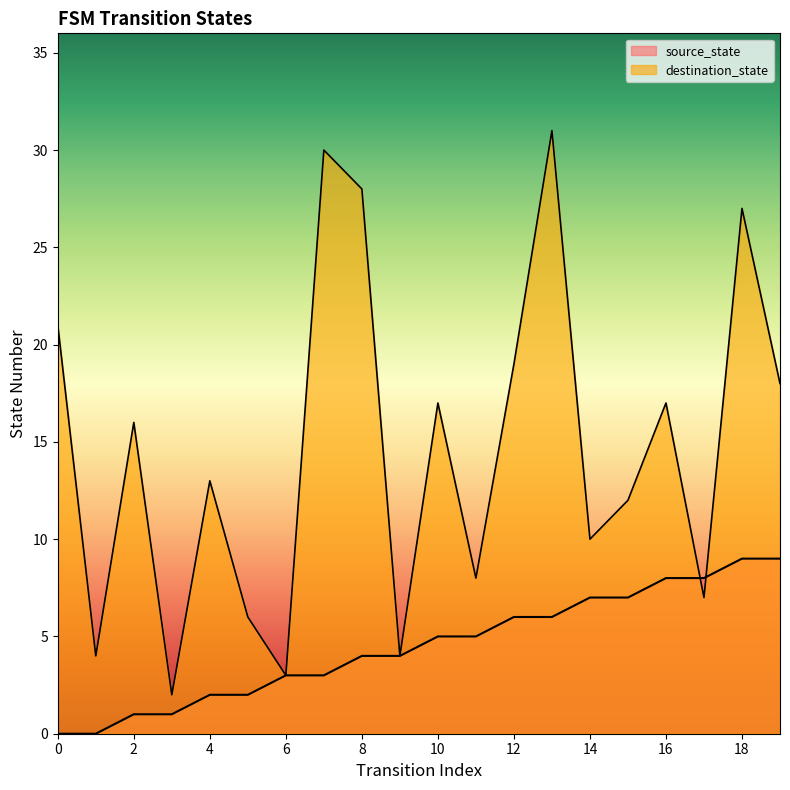

How many intersections are there between destination_state and source_state?

2